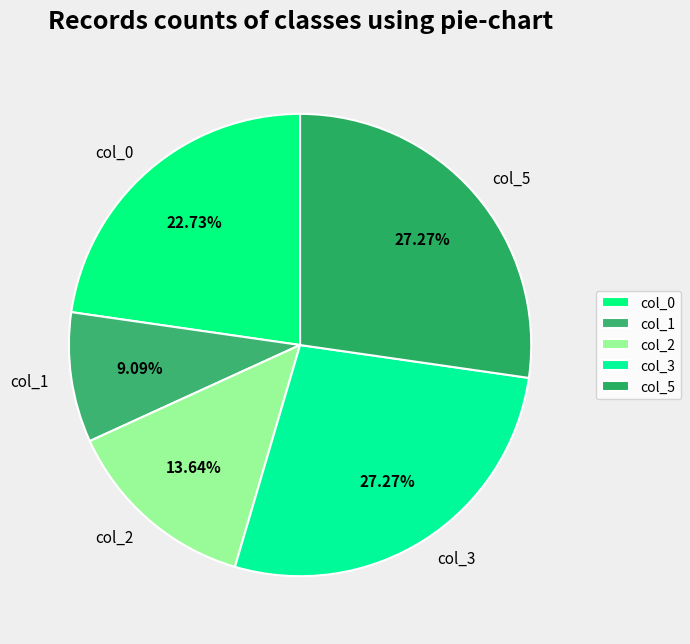

Does any single category account for the majority?

No